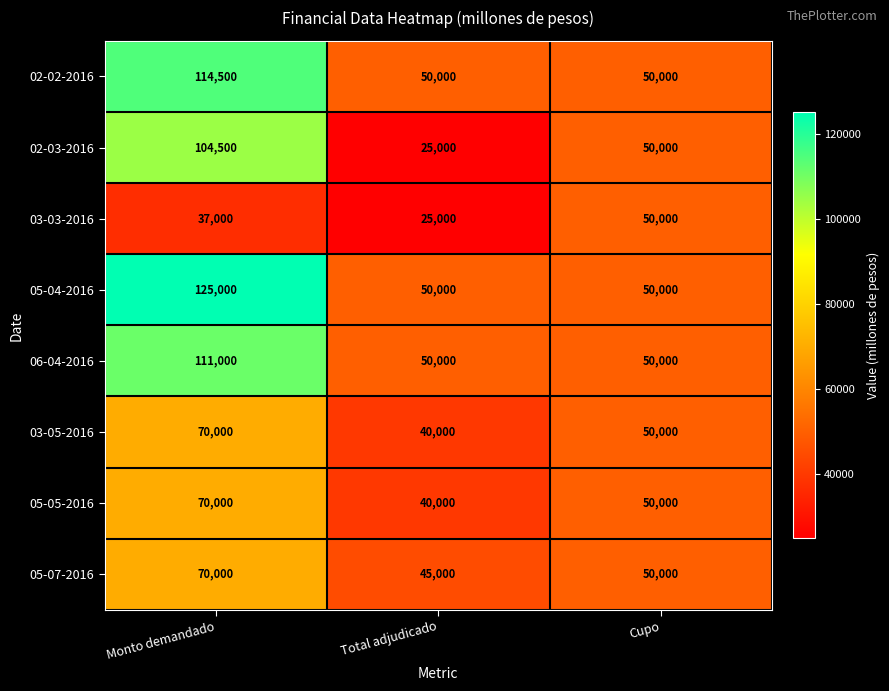

How many values in the 05-05-2016 series are below 50000?

1